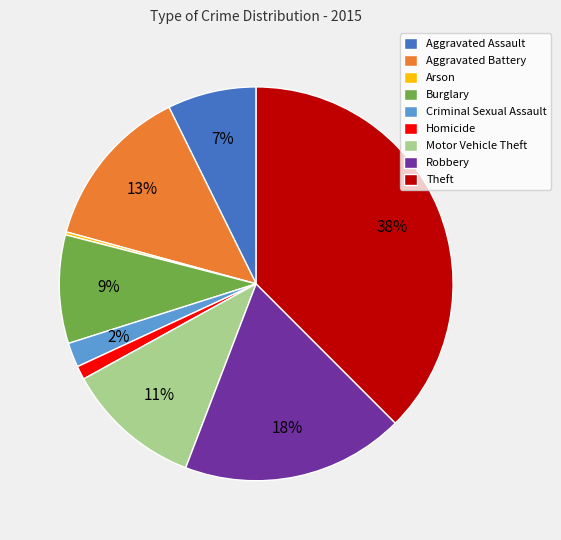

Does Robbery represent more than half of the total?

No